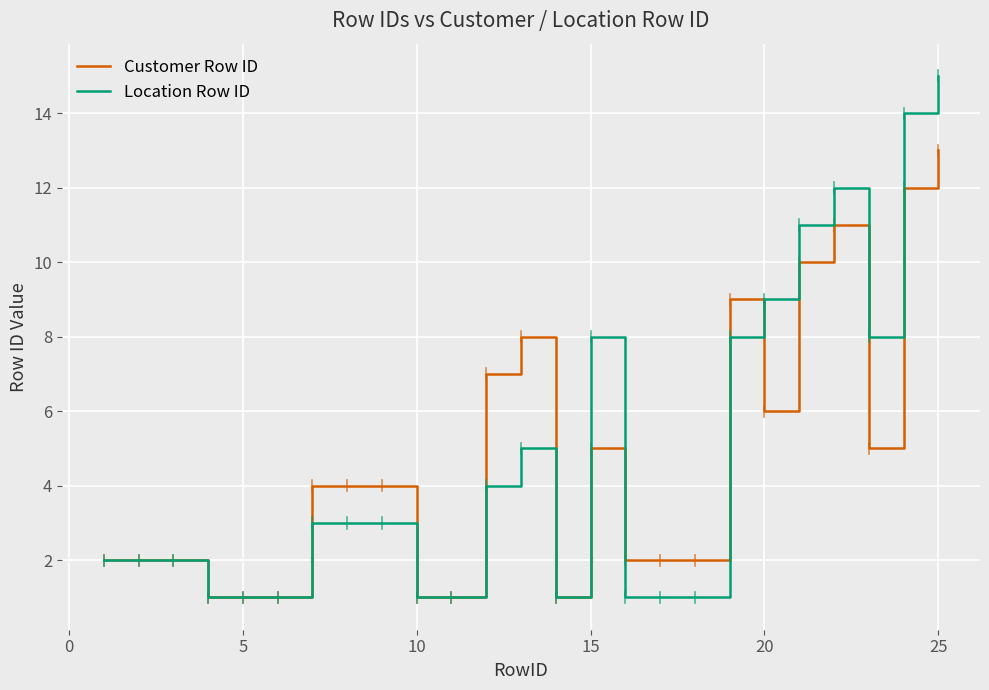

List the series in order of their peak value, highest first.

Location Row ID, Customer Row ID